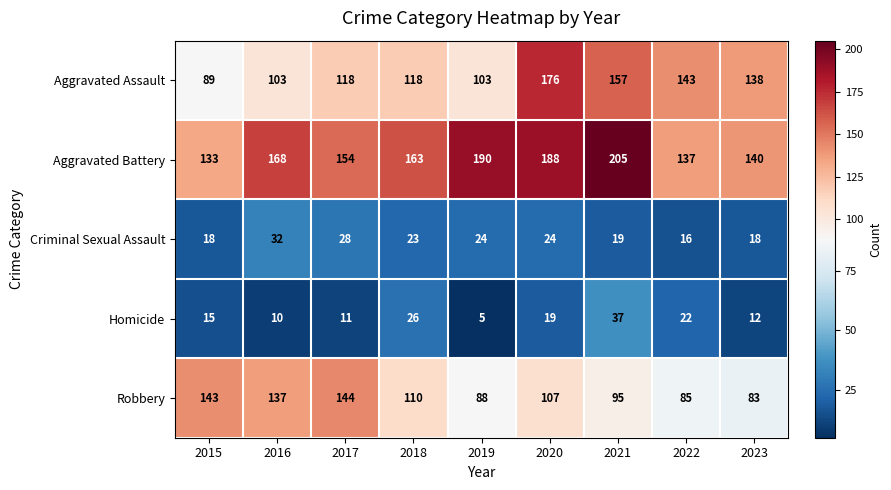

What is the maximum value shown in the chart?

205